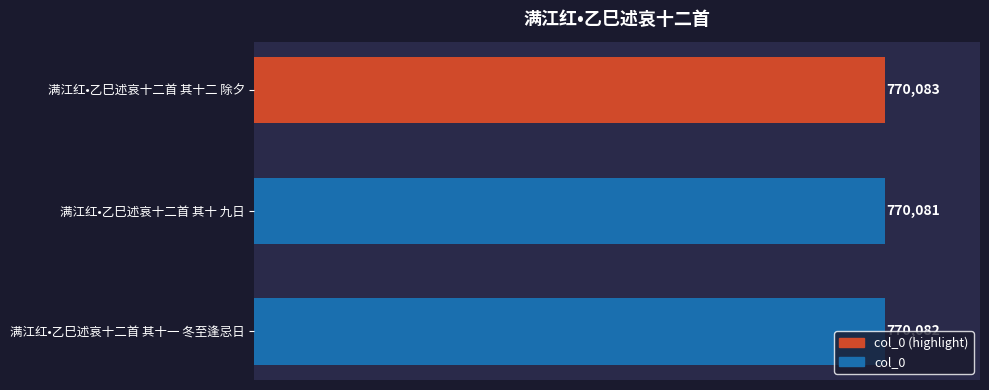

Count the values in the range 770081 to 770083.

3